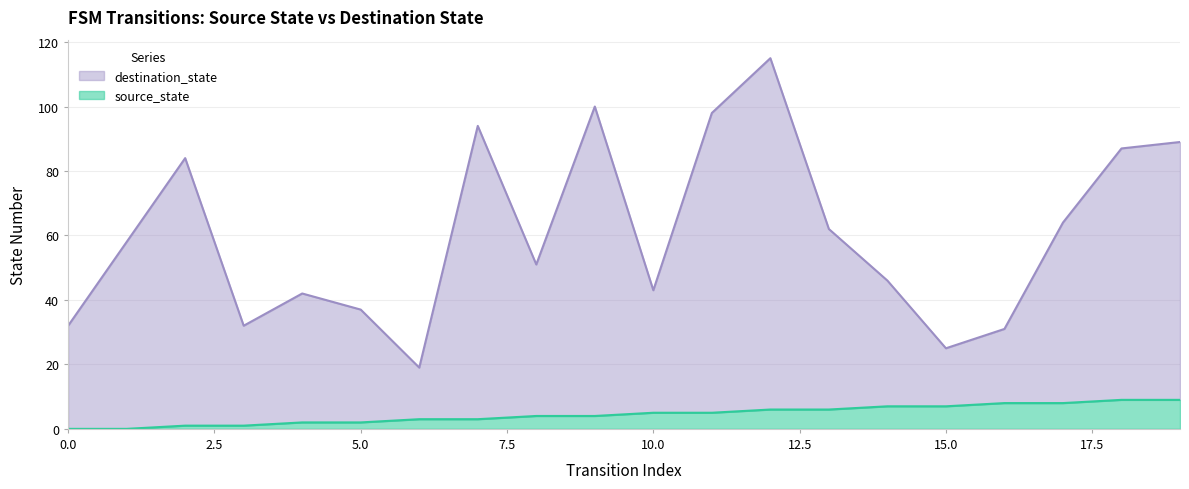

What is the difference between the highest and lowest values at 13?

56